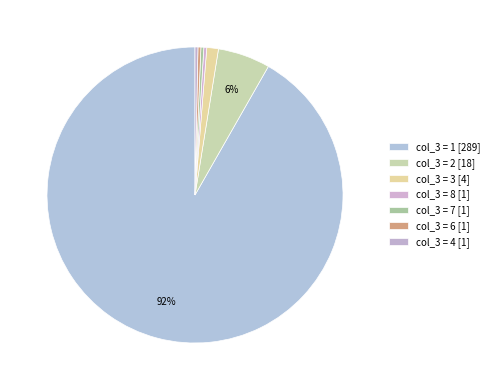

To the nearest percent, what is the average slice percentage?

14%